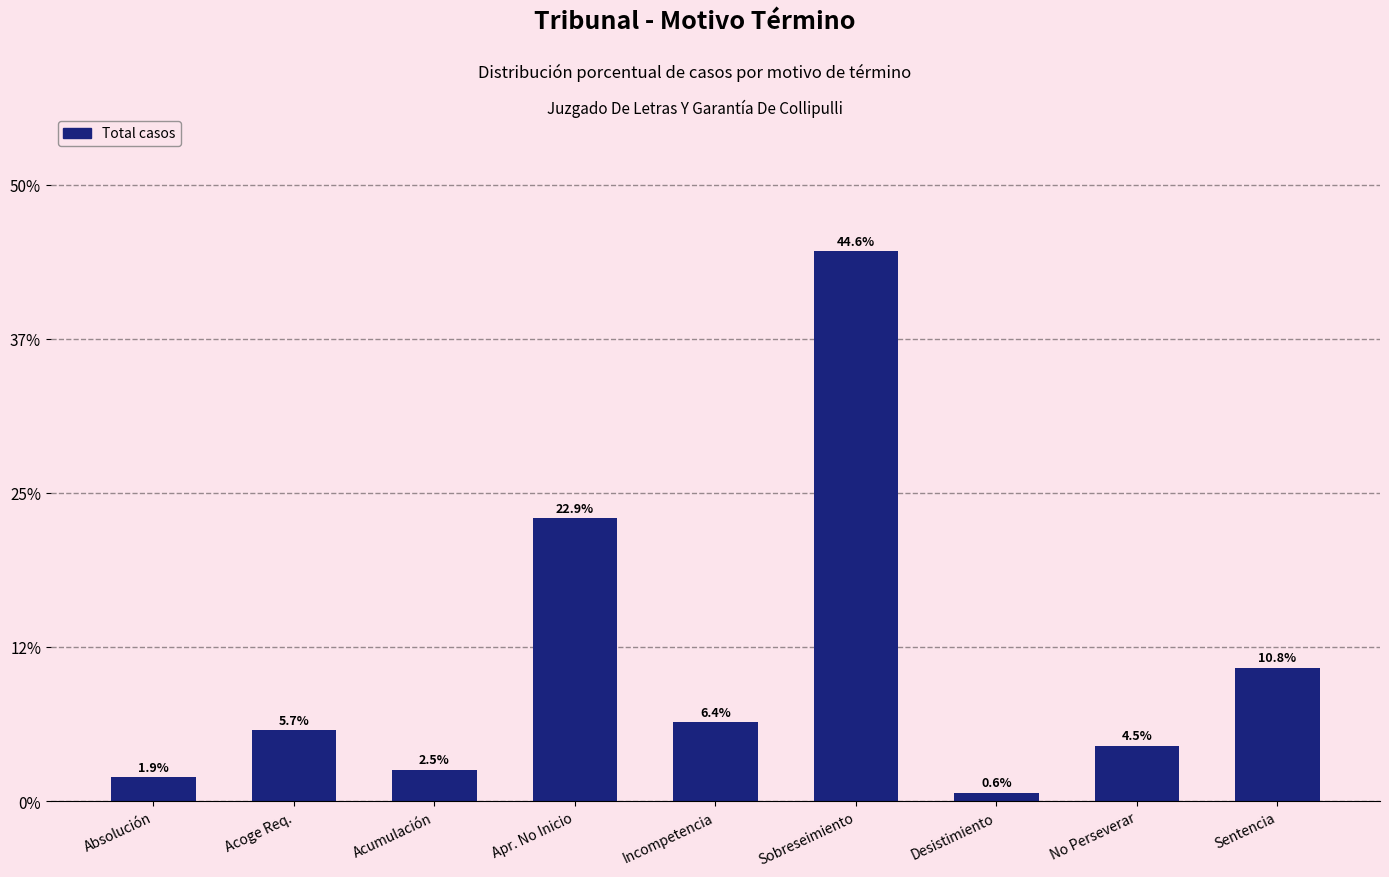

How many categories are shown in the chart?

9